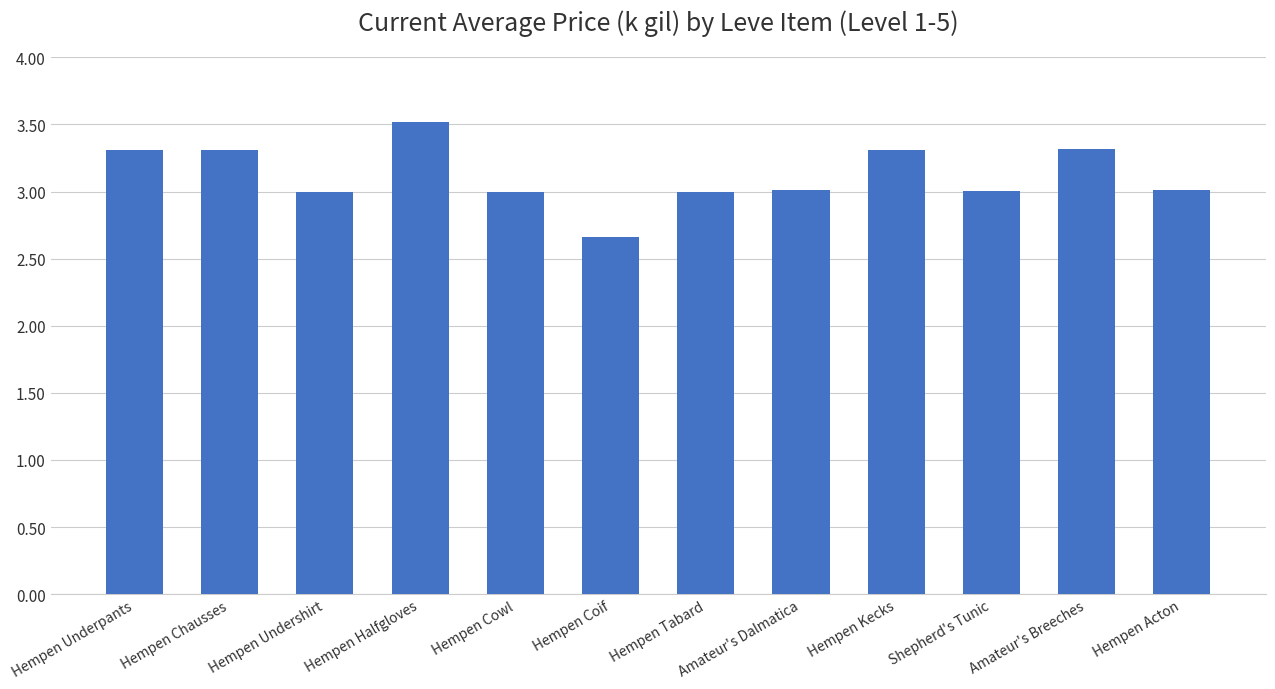

What is the sum of the values at Hempen Cowl and Hempen Acton?

6.0